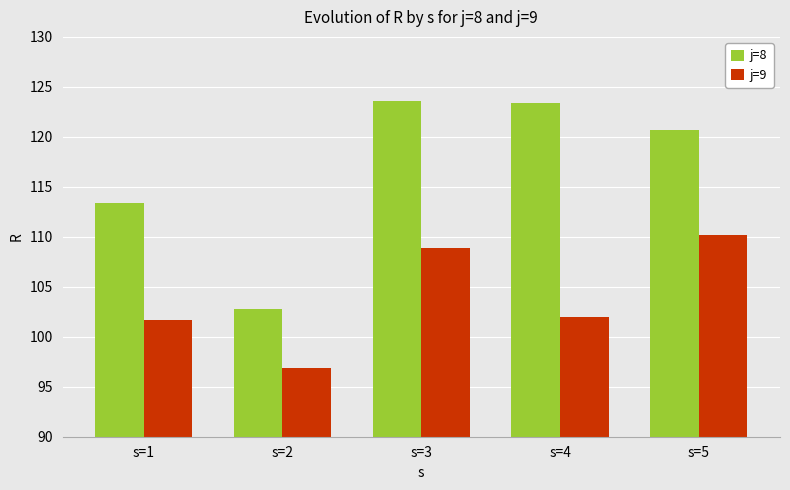

Between s=1 and s=5, which series saw the biggest shift?

j=9